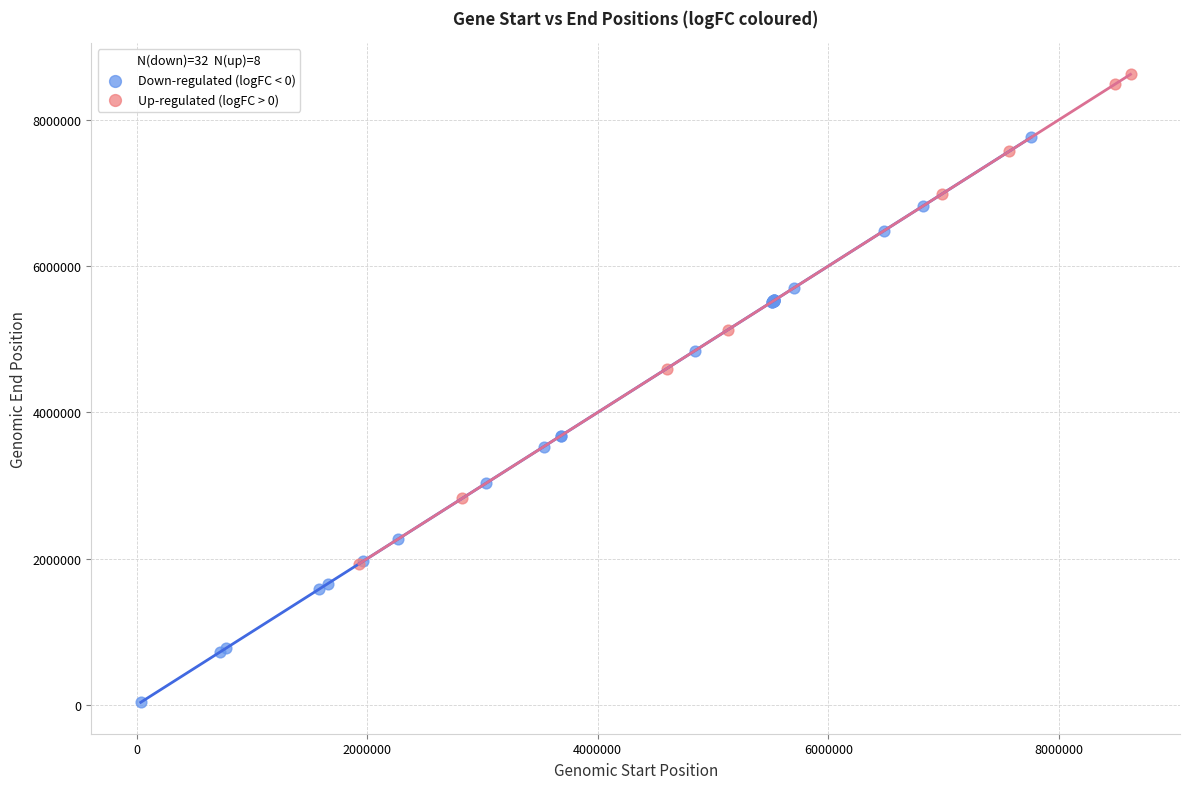

Which series contains the highest Y value?

Up-regulated (logFC > 0)